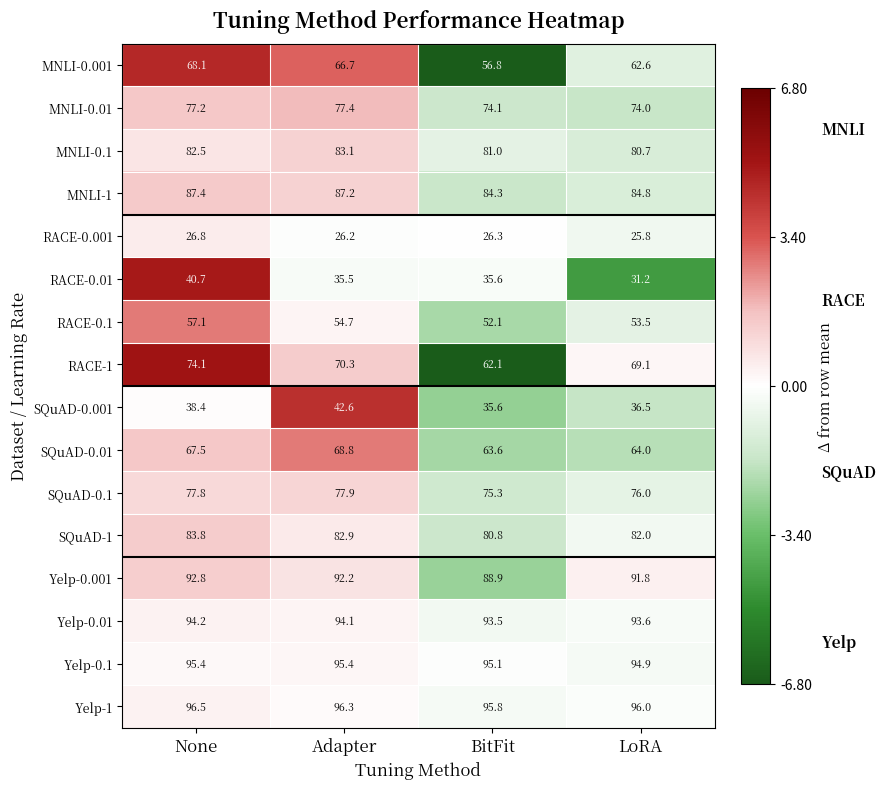

Which series has the largest total across all categories?

Yelp-1